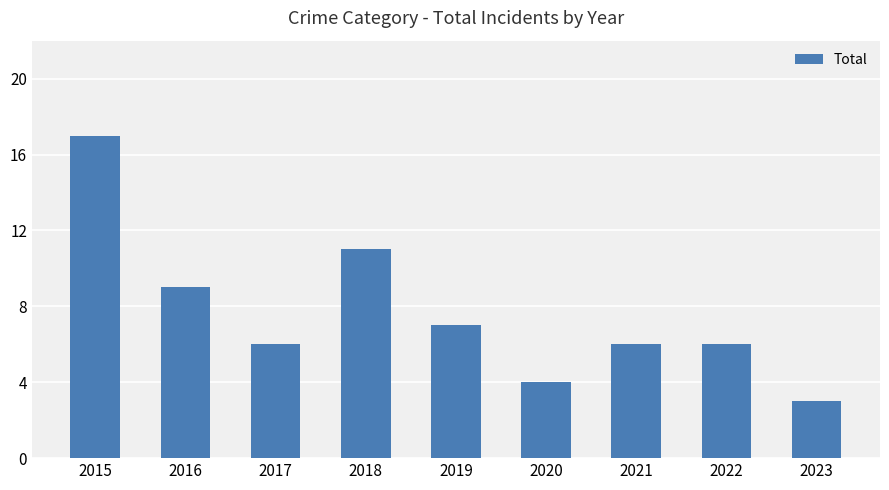

What is the sum of all values?

69